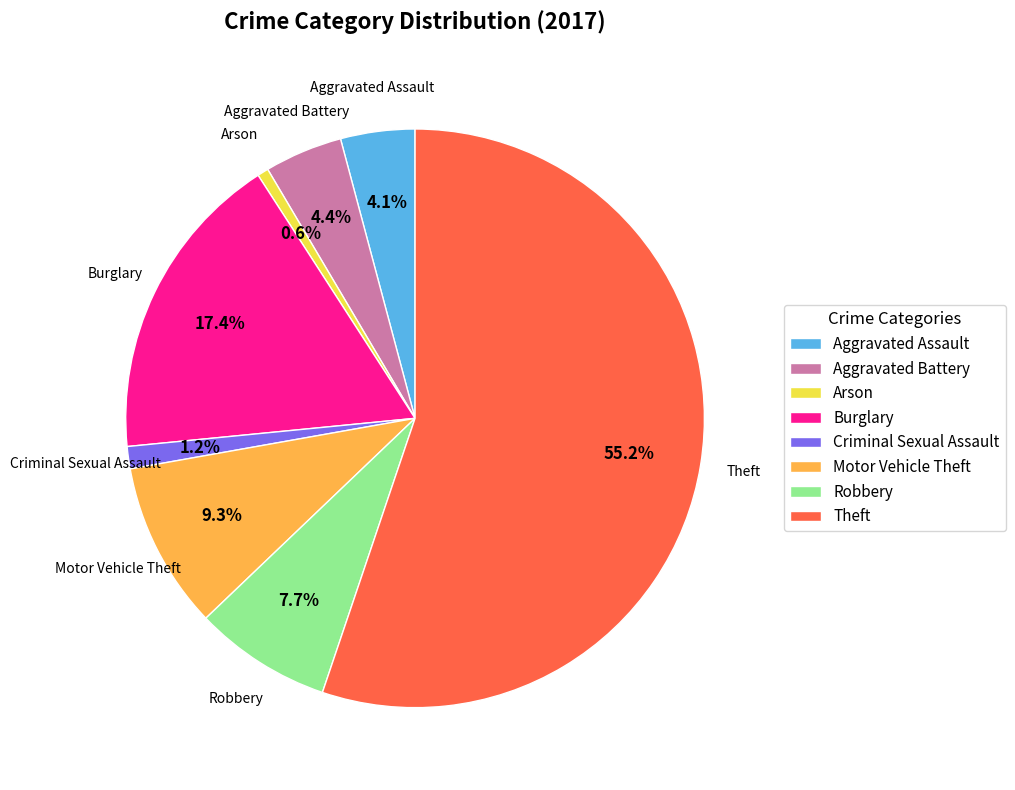

Do Aggravated Assault and Theft together represent more than half of the pie?

Yes